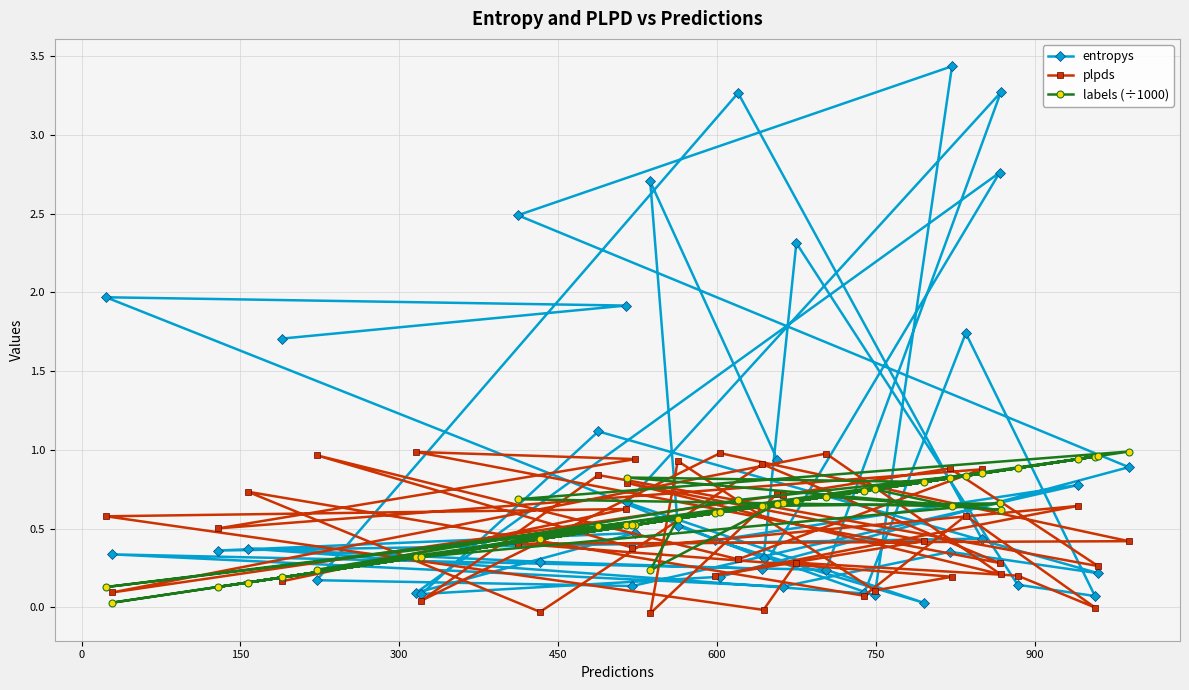

What is the greatest value displayed?

3.4